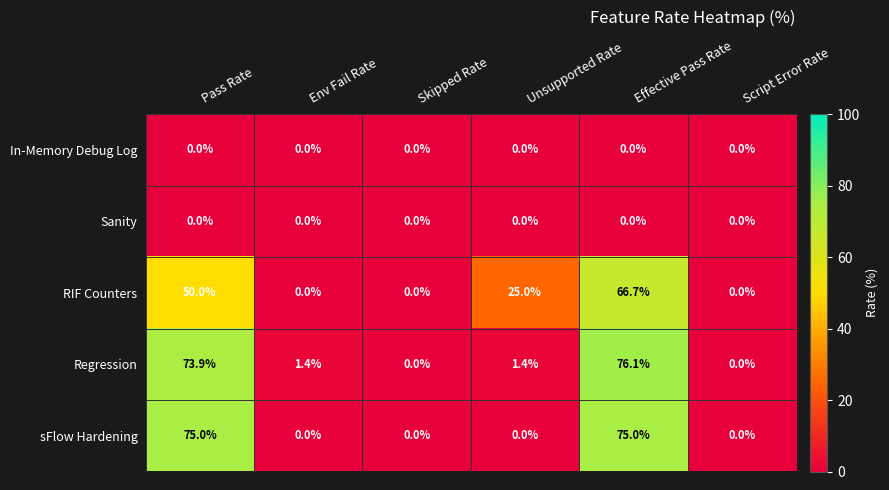

Which series has the largest total across all categories?

Regression